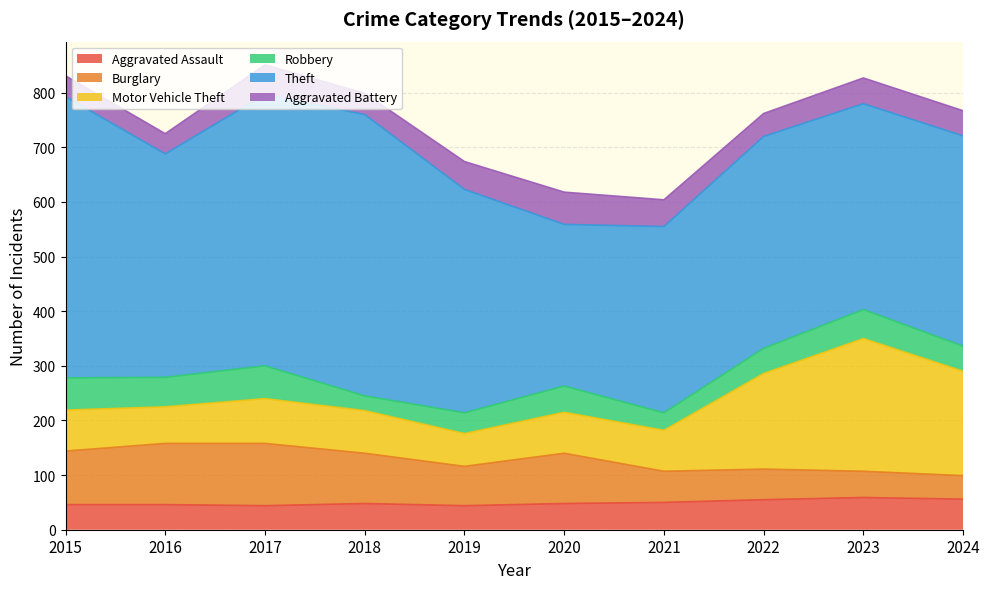

List the labels in order of Robbery value, smallest first.

2018, 2021, 2019, 2022, 2024, 2020, 2023, 2016, 2015, 2017